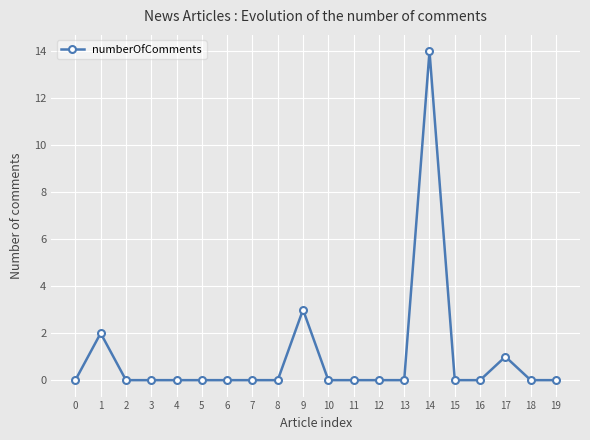

Reading right to left, list all the values displayed in this chart.

19=0	18=0	17=1	16=0	15=0	14=14	13=0	12=0	11=0	10=0	9=3	8=0	7=0	6=0	5=0	4=0	3=0	2=0	1=2	0=0